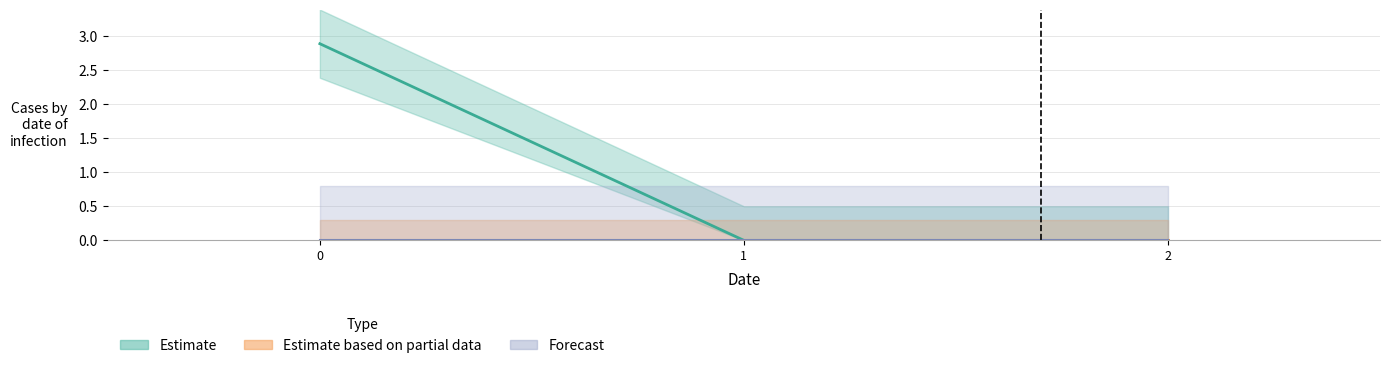

What is the spread (max minus min) of values at 0?

2.9